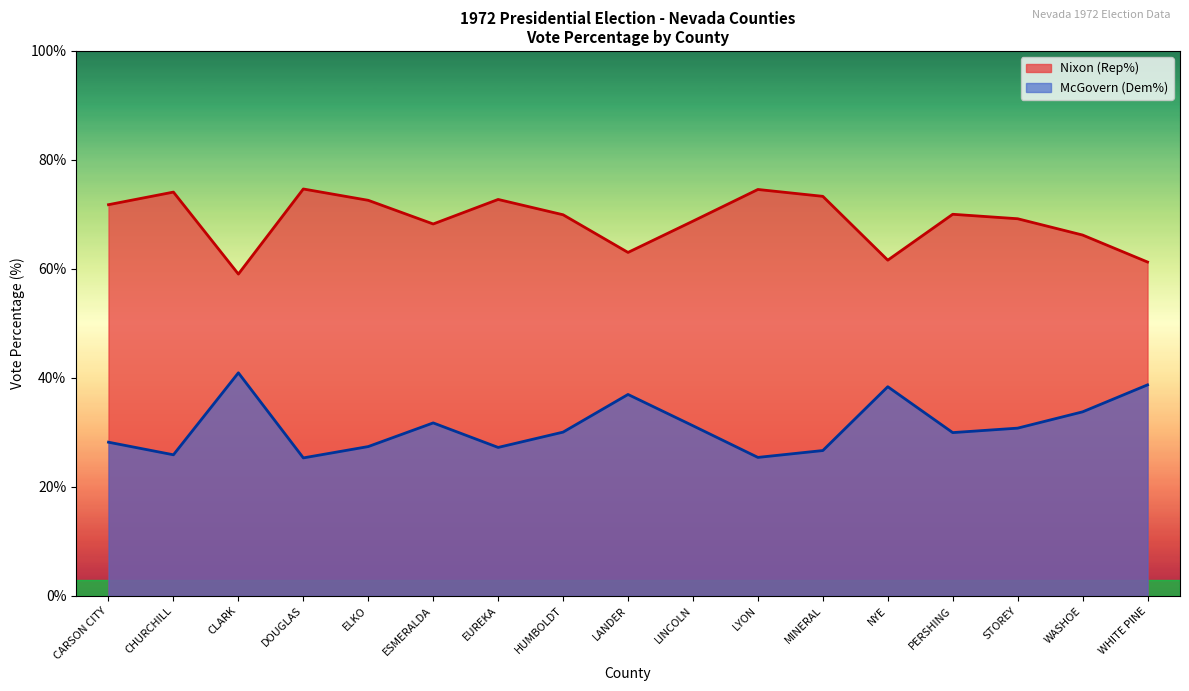

Reading left to right, transcribe all the data shown in this chart.

Nixon (Rep%) : CARSON CITY=71.8	CHURCHILL=74.1	CLARK=59.1	DOUGLAS=74.7	ELKO=72.6	ESMERALDA=68.2	EUREKA=72.8	HUMBOLDT=69.9	LANDER=63.0	LINCOLN=68.8	LYON=74.6	MINERAL=73.3	NYE=61.6	PERSHING=70.0	STOREY=69.2	WASHOE=66.2	WHITE PINE=61.3
McGovern (Dem%): CARSON CITY=28.2	CHURCHILL=25.9	CLARK=40.9	DOUGLAS=25.3	ELKO=27.4	ESMERALDA=31.8	EUREKA=27.2	HUMBOLDT=30.1	LANDER=37.0	LINCOLN=31.2	LYON=25.4	MINERAL=26.7	NYE=38.4	PERSHING=30.0	STOREY=30.8	WASHOE=33.8	WHITE PINE=38.7